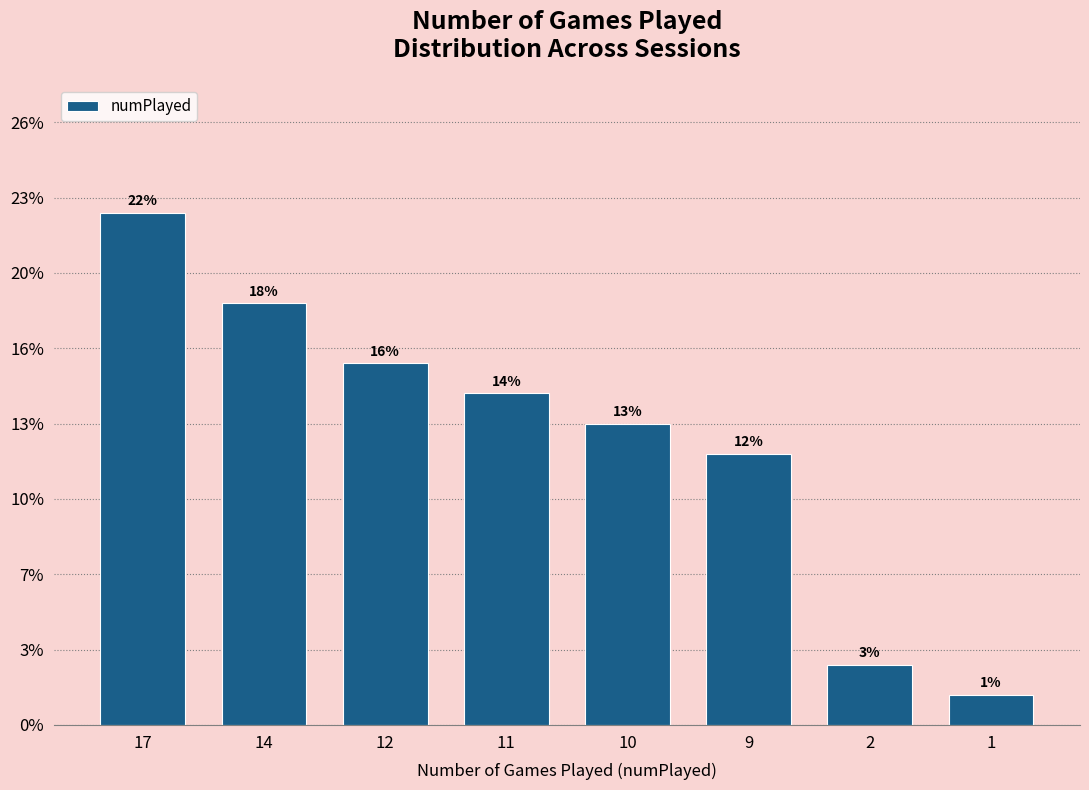

Are the bars horizontal?

No